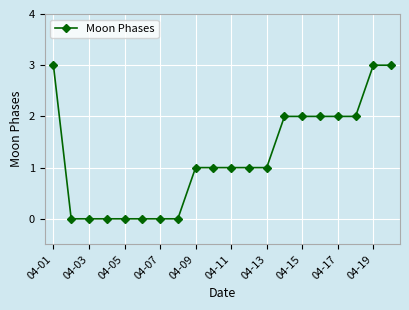

Reading right to left, list all the values displayed in this chart.

3	3	2	2	2	2	2	1	1	1	1	1	0	0	0	0	0	0	0	3